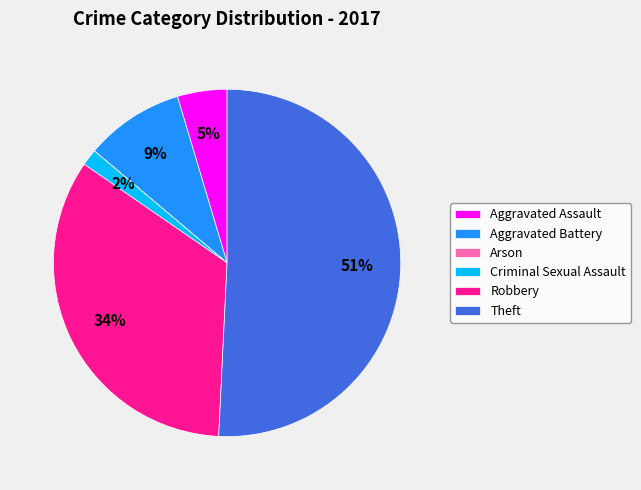

What is the largest slice in the pie chart?

Theft